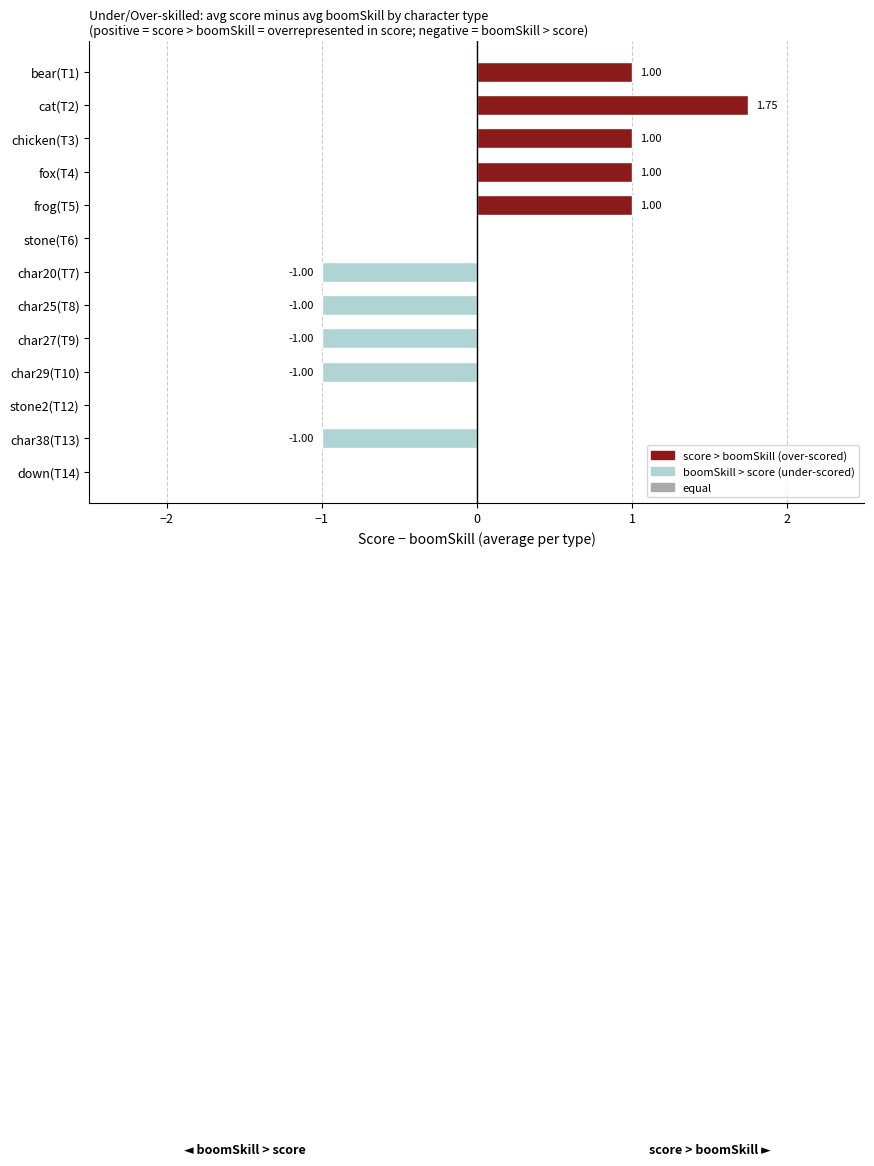

What is the sum of all values?

0.8